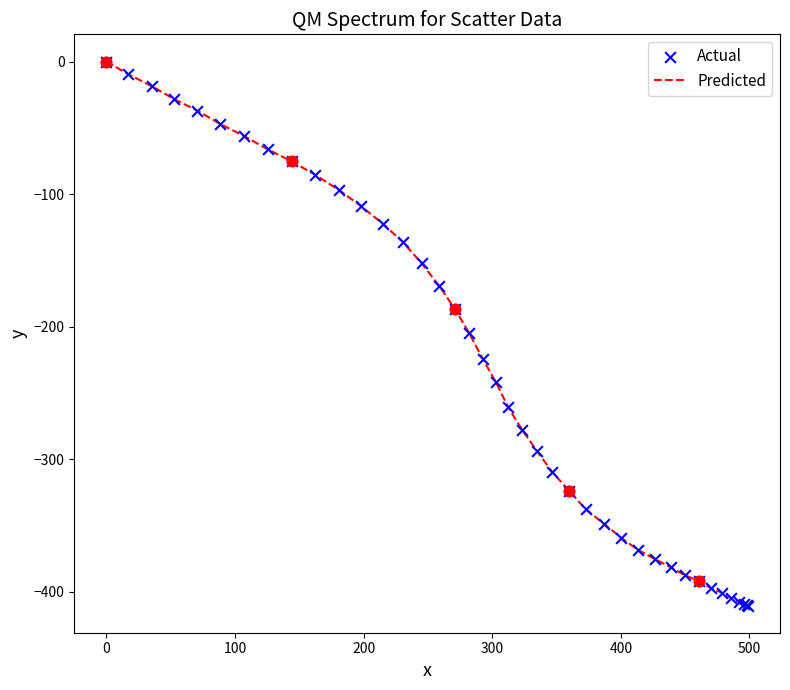

What is the minimum value shown in the chart?

-410.5